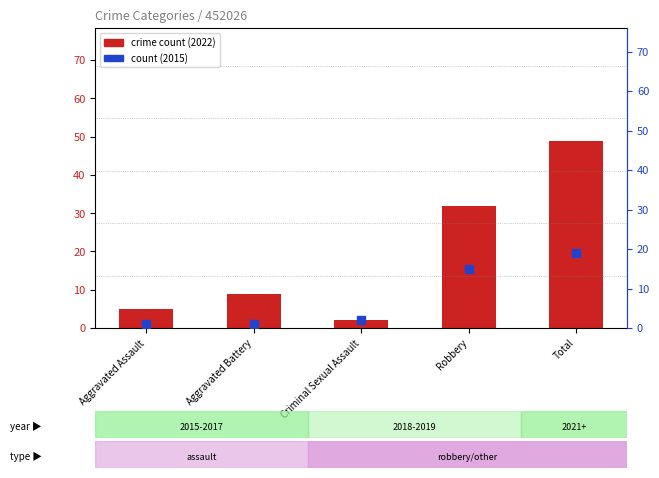

Is the value of count (2015) at Total greater than the value of crime count (2022) at Total?

No